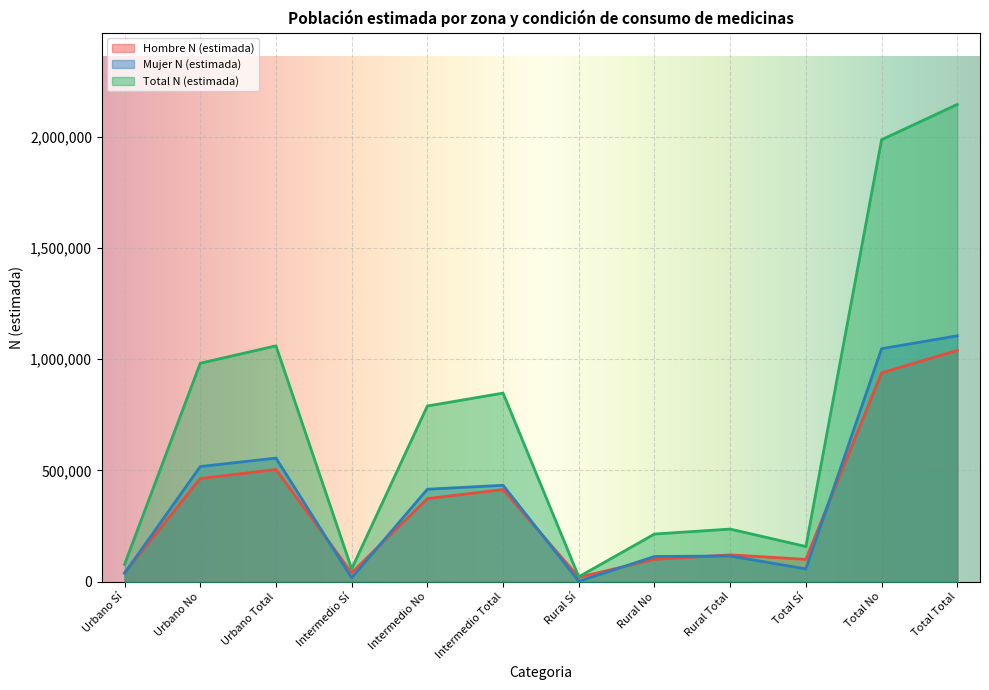

Reading left to right, extract all data points from this chart.

Hombre N (estimada): Urbano Sí=40181	Urbano No=464268	Urbano Total=504449	Intermedio Sí=40309	Intermedio No=373922	Intermedio Total=414231	Rural Sí=20181	Rural No=100788	Rural Total=120969	Total Sí=100672	Total No=938976	Total Total=1039648
Mujer N (estimada): Urbano Sí=38017	Urbano No=517729	Urbano Total=555746	Intermedio Sí=17622	Intermedio No=415905	Intermedio Total=433527	Rural Sí=2119	Rural No=113725	Rural Total=115844	Total Sí=57758	Total No=1047358	Total Total=1105116
Total N (estimada): Urbano Sí=78198	Urbano No=981997	Urbano Total=1060195	Intermedio Sí=57931	Intermedio No=789827	Intermedio Total=847758	Rural Sí=22300	Rural No=214513	Rural Total=236813	Total Sí=158430	Total No=1986335	Total Total=2144765